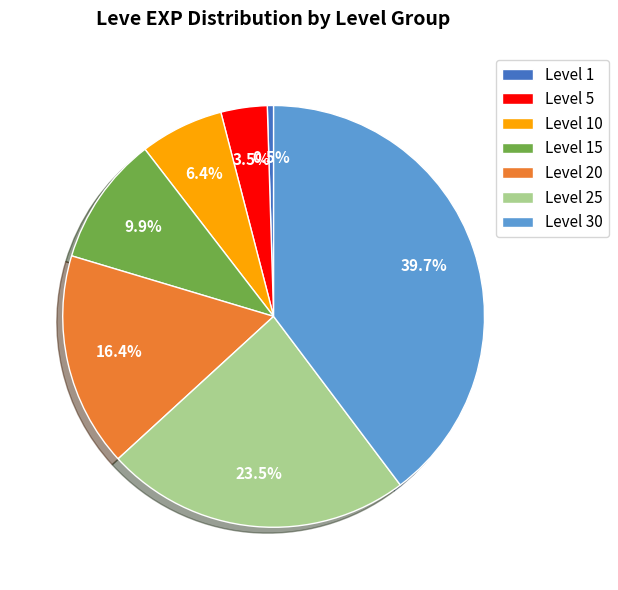

Does Level 10 represent more than half of the total?

No